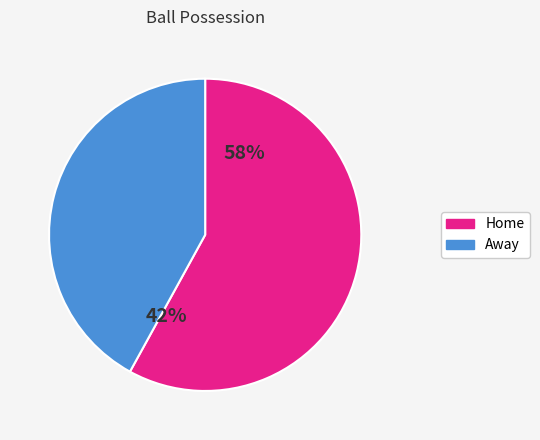

How much of the chart is everything except Home?

42.0%